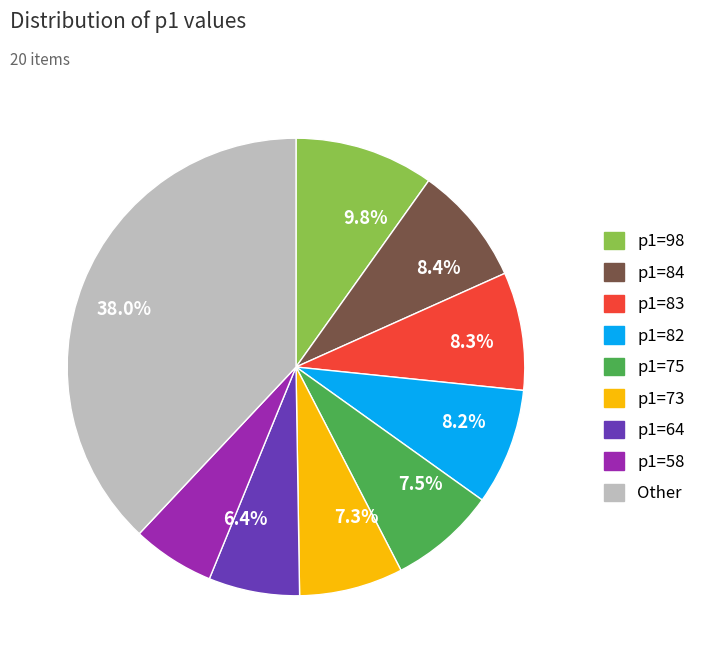

Which category has the smallest portion of the pie?

p1=58